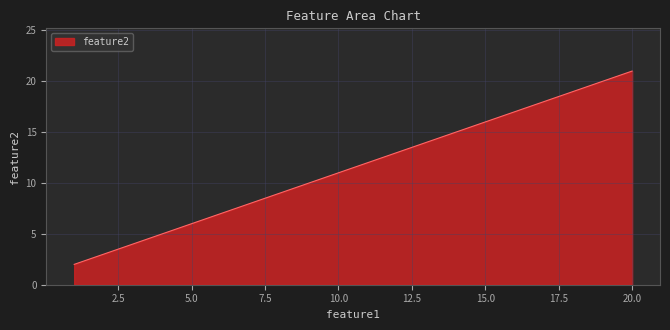

What is the maximum value shown in the chart?

21.0